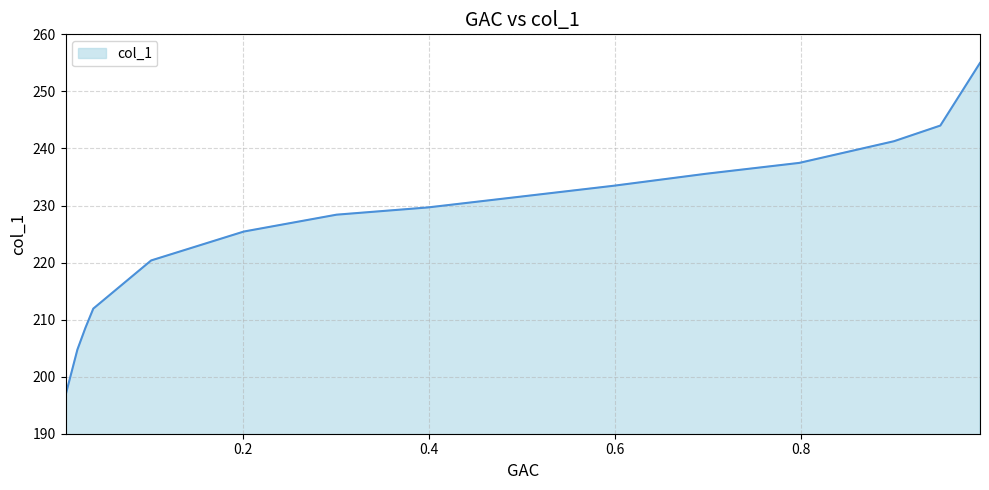

What is the maximum value shown in the chart?

255.0